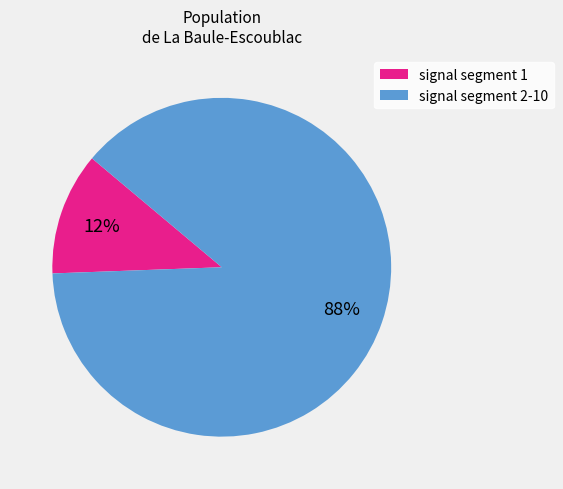

To the nearest percent, what is the combined percentage of signal segment 1 and signal segment 2-10?

100%